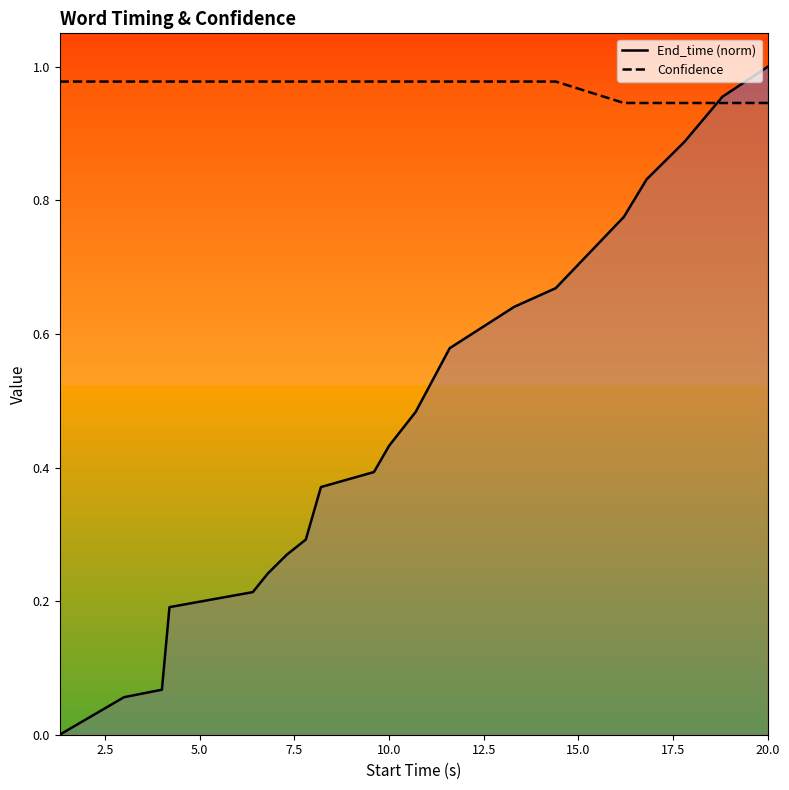

True or false: End_time (norm) has more than 0 interior local peaks.

False